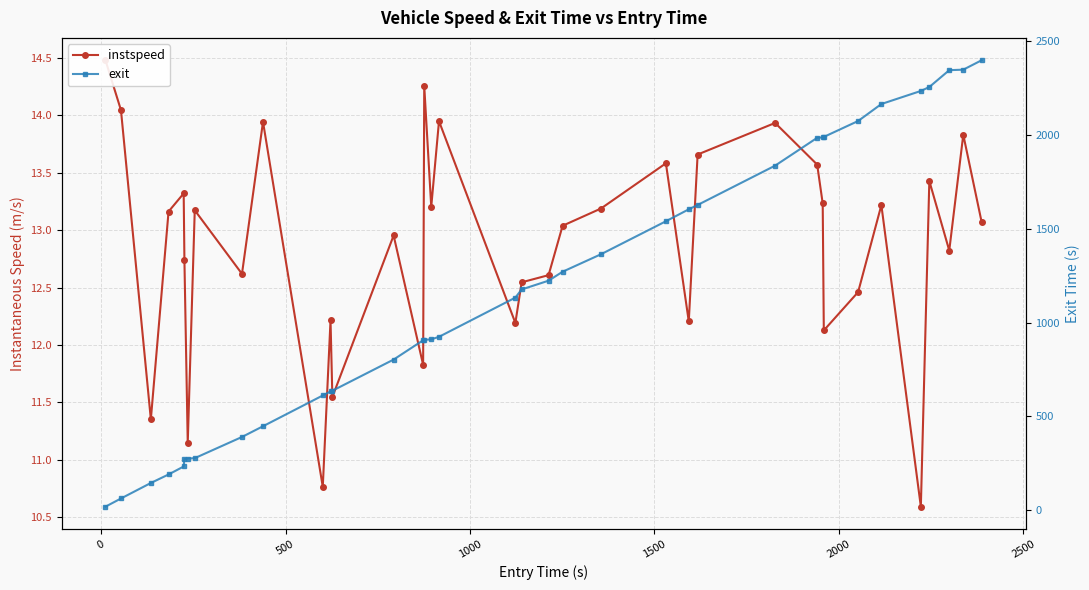

True or false: exit and instspeed intersect in this chart.

False